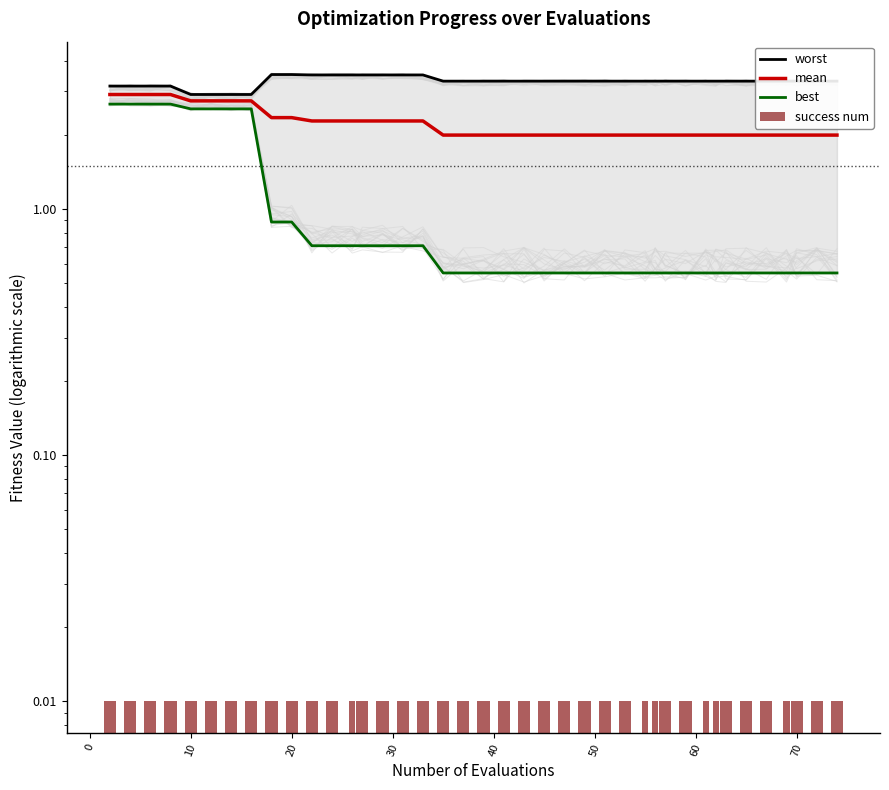

What is the smallest value displayed?

0.5